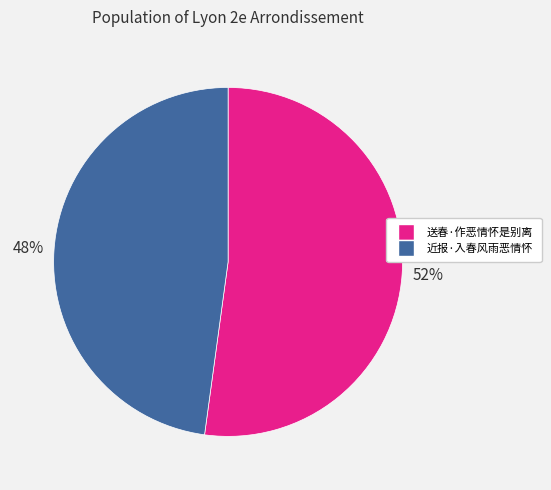

What is the ratio of the value at 送春·作恶情怀是别离 to the value at 近报·入春风雨恶情怀?

1.1